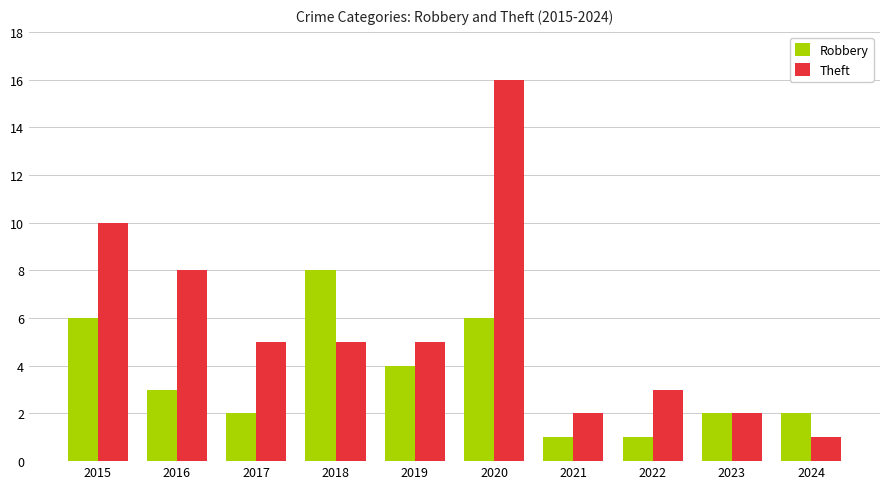

At how many categories does at least one series exceed 7?

4